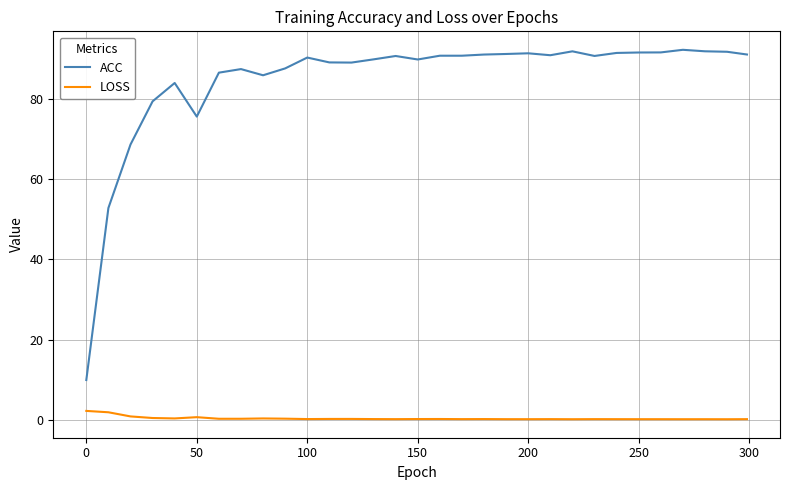

What is the maximum value shown in the chart?

92.2